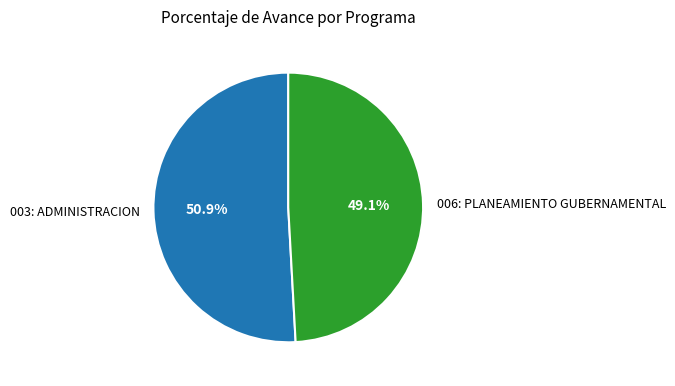

To the nearest percent, what is the combined percentage of 003: ADMINISTRACION and 006: PLANEAMIENTO GUBERNAMENTAL?

100%